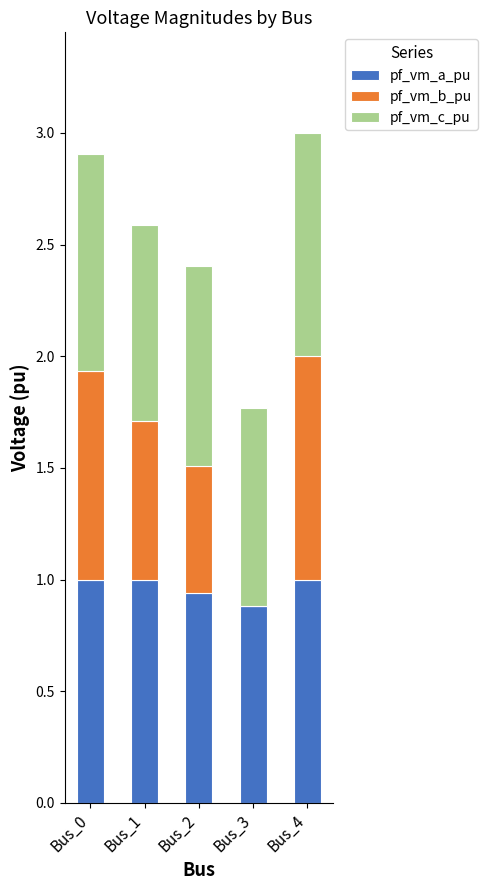

True or false: pf_vm_a_pu has a value of 0.6 at Bus_4.

False